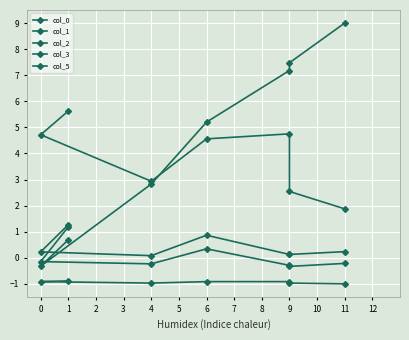

True or false: col_5 and col_0 cross at least once.

False